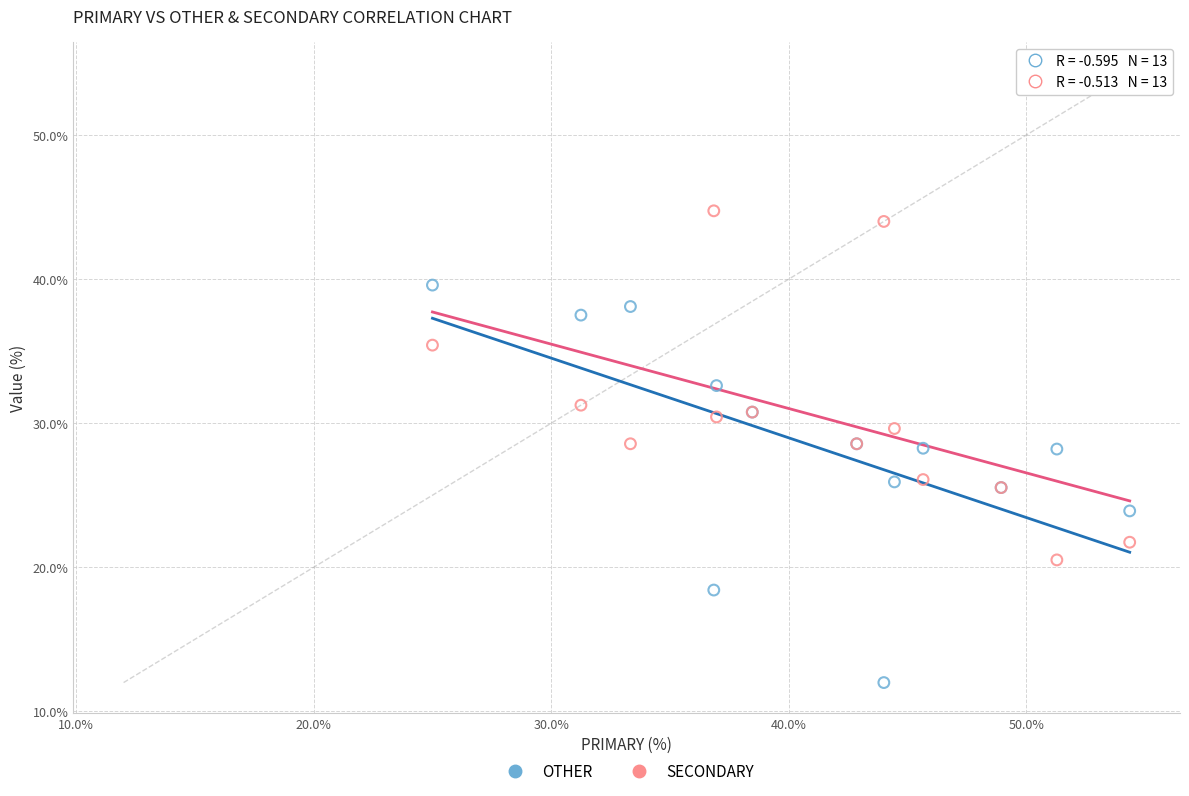

Which series contains the highest Y value?

SECONDARY